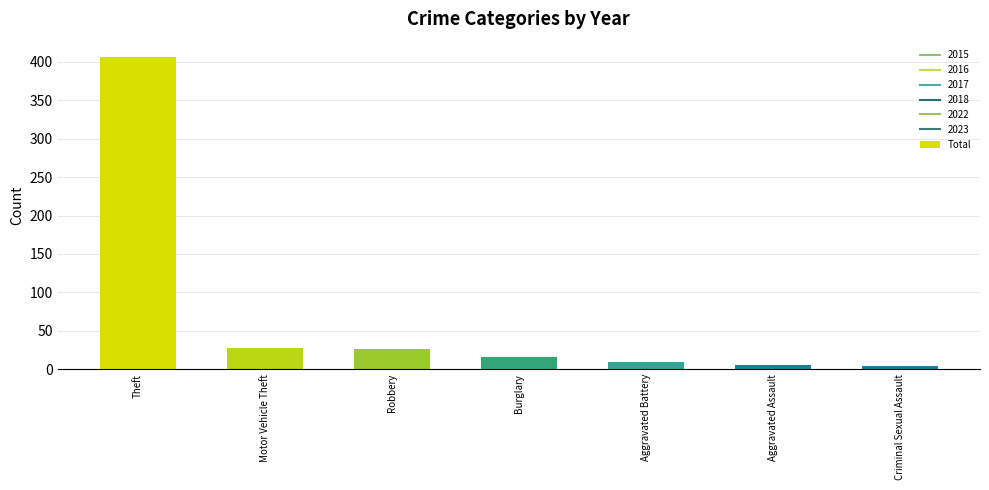

Reading right to left, list all the values displayed in this chart.

4	6	9	16	26	28	406